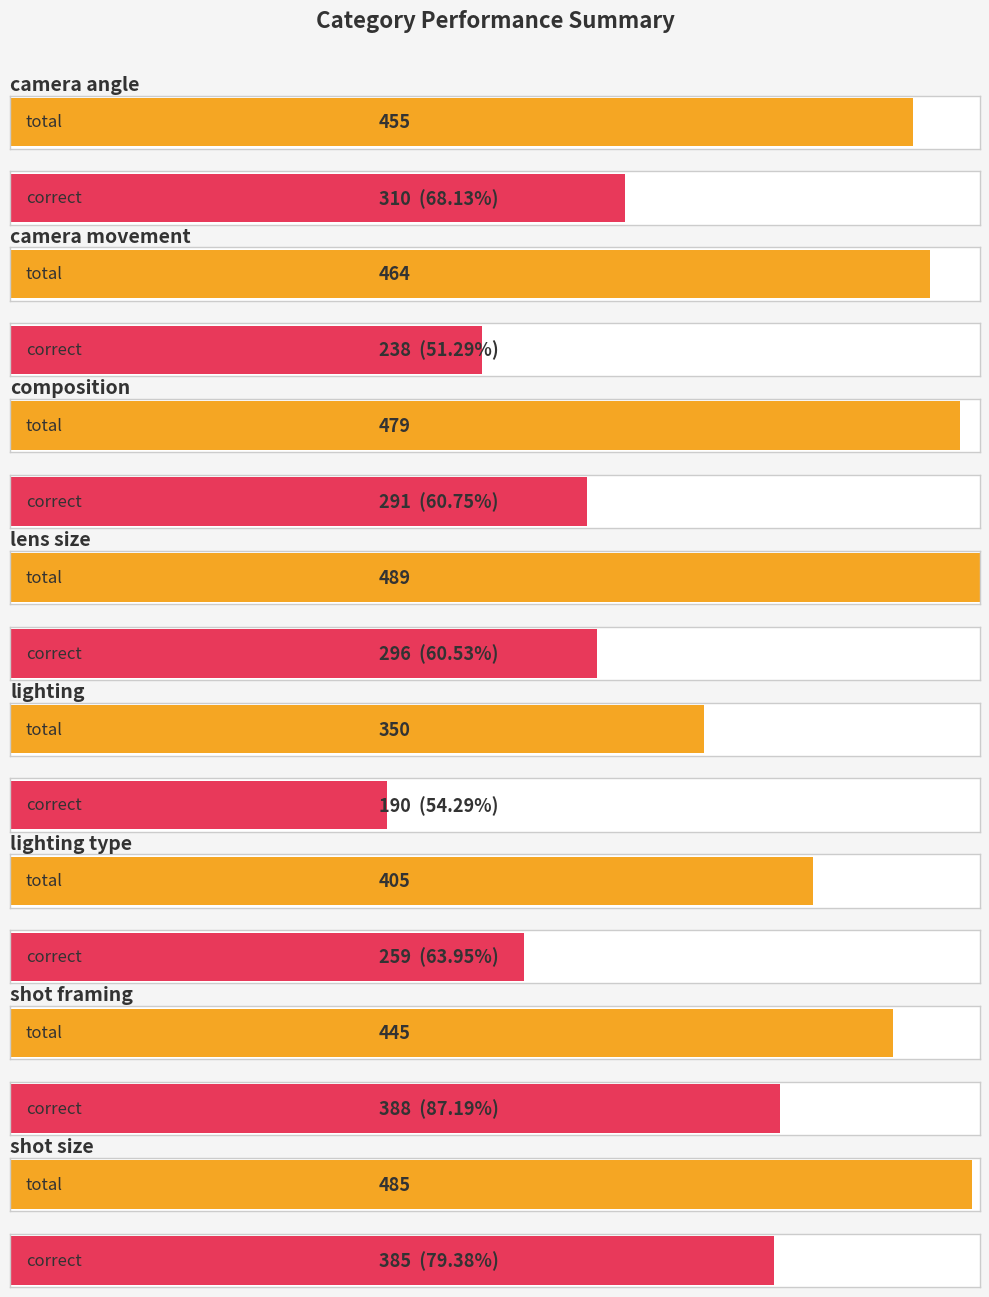

Which category has the lowest value in the total series?

lighting